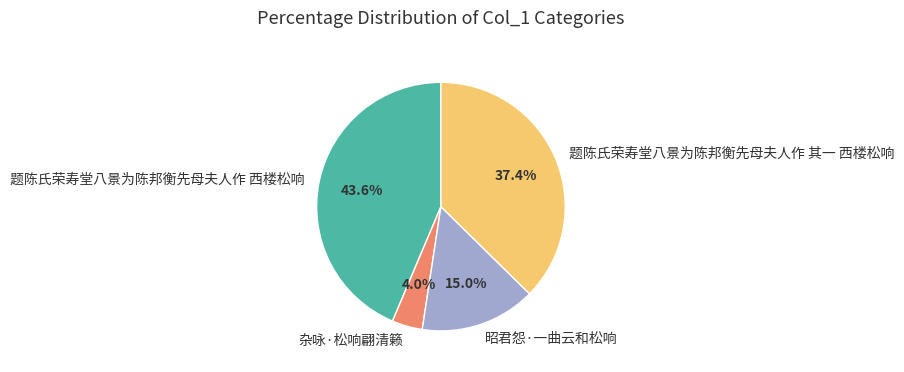

Which category has the biggest portion of the pie?

题陈氏荣寿堂八景为陈邦衡先母夫人作 西楼松响